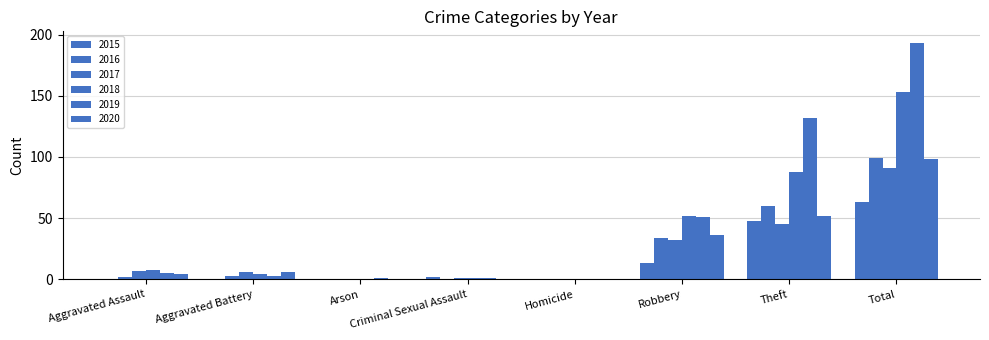

Rank the categories by 2019 value from lowest to highest.

Homicide, Arson, Criminal Sexual Assault, Aggravated Battery, Aggravated Assault, Robbery, Theft, Total